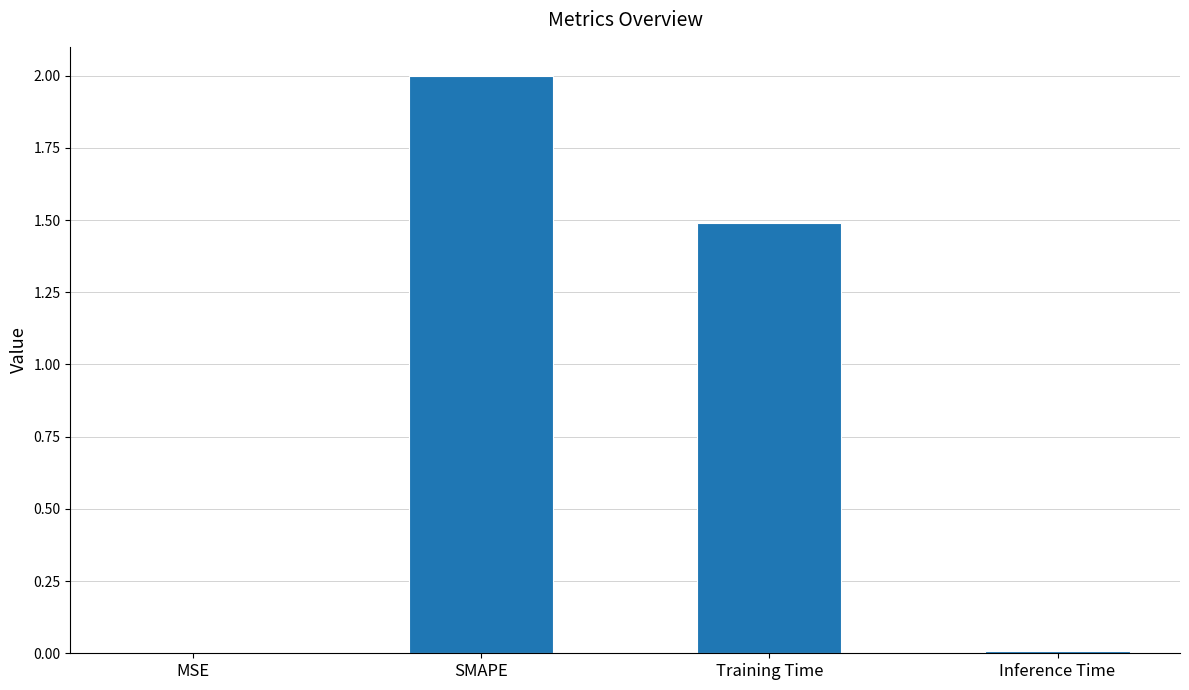

Where does the data first go above 1?

SMAPE